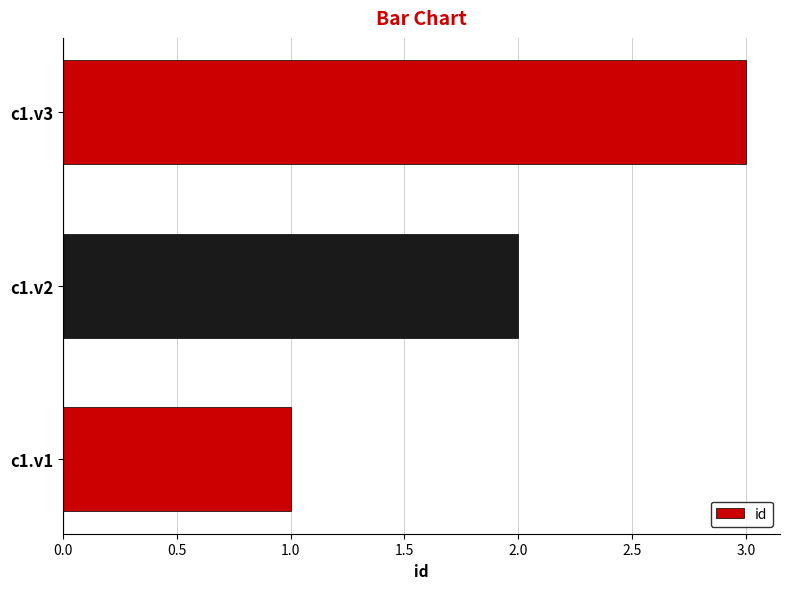

What is the smallest value displayed?

1